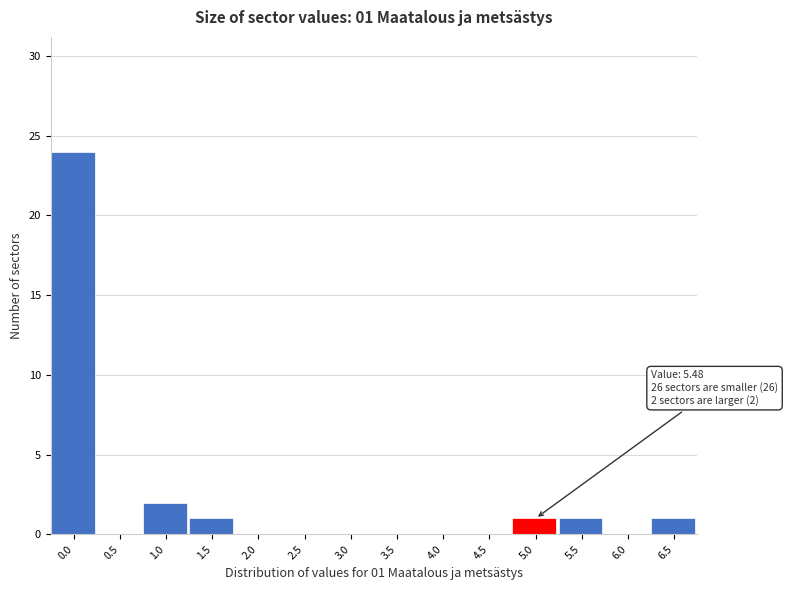

Reading left to right, list all the values displayed in this chart.

0.0=24	0.5=0	1.0=2	1.5=1	2.0=0	2.5=0	3.0=0	3.5=0	4.0=0	4.5=0	5.0=1	5.5=1	6.0=0	6.5=1